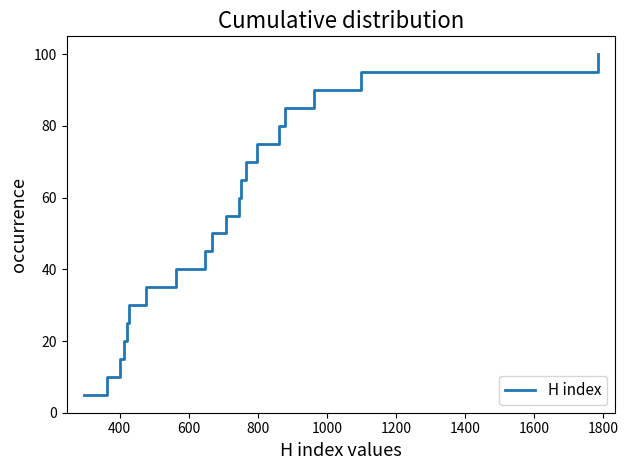

What is the minimum value shown in the chart?

5.0